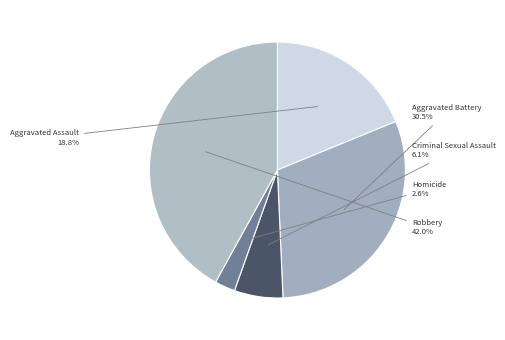

Which category has the smallest portion of the pie?

Homicide